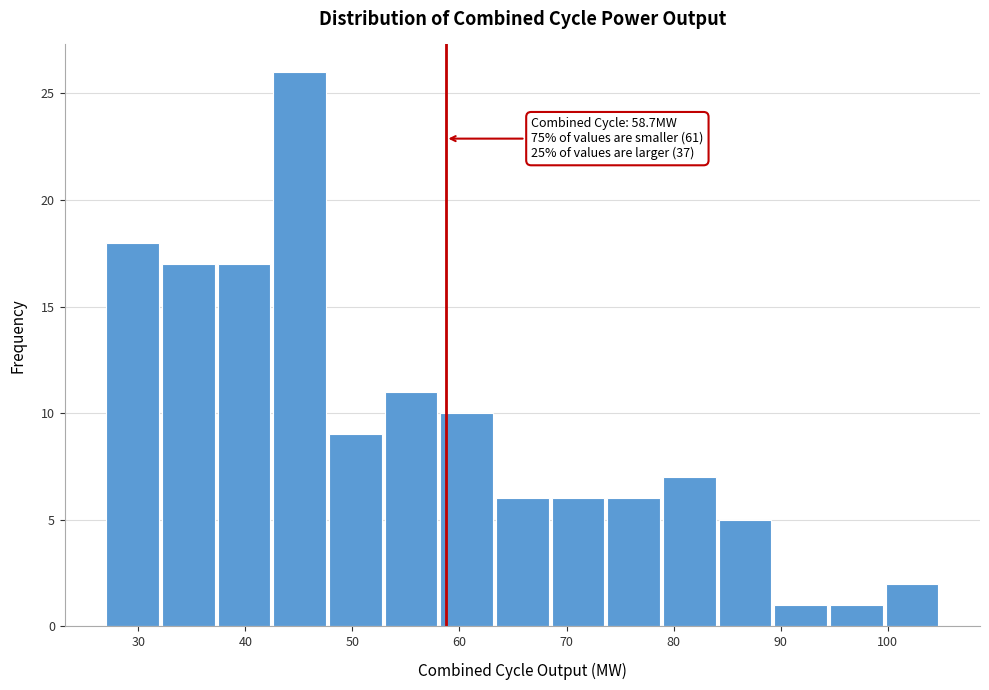

Which range on the x-axis has the tallest bar?

42.6 to 47.8